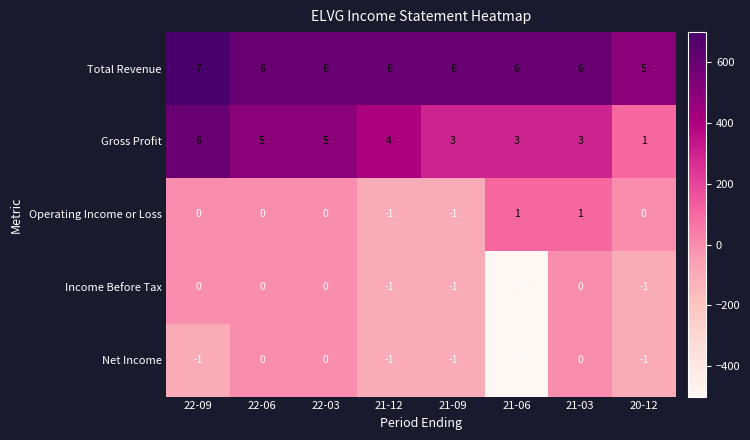

At which label does Gross Profit reach its peak?

22-09